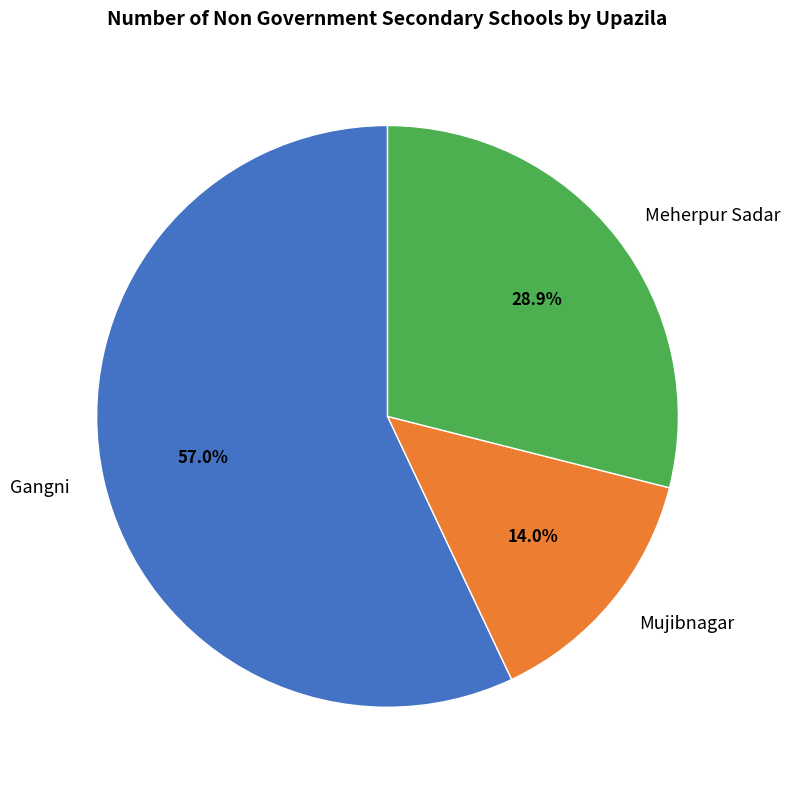

What is the ratio of the value at Mujibnagar to the value at Meherpur Sadar?

0.5